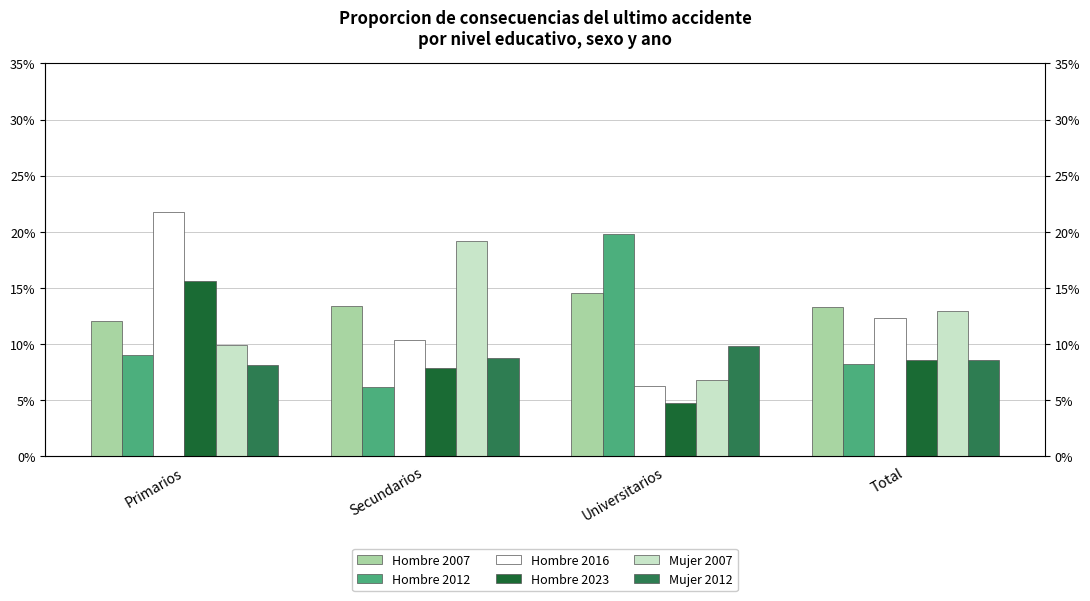

Read the Hombre 2016 value at Universitarios.

0.1